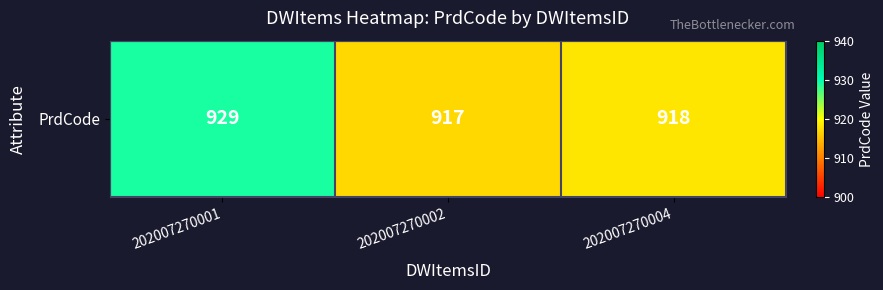

Reading left to right, extract all data points from this chart.

202007270001=929	202007270002=917	202007270004=918